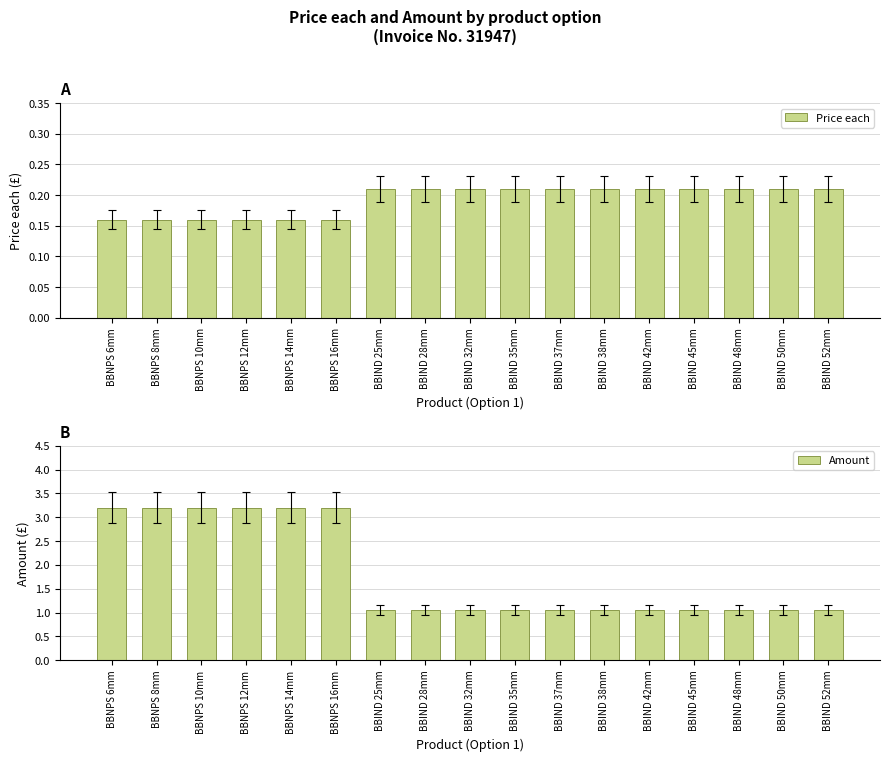

What are all the series names shown in the legend?

Price each, Amount